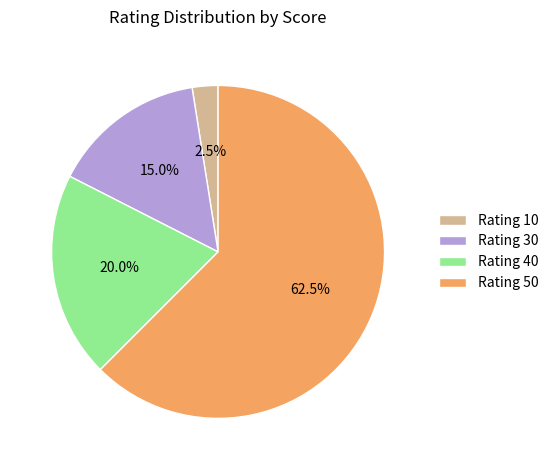

Does Rating 10 represent more than half of the total?

No